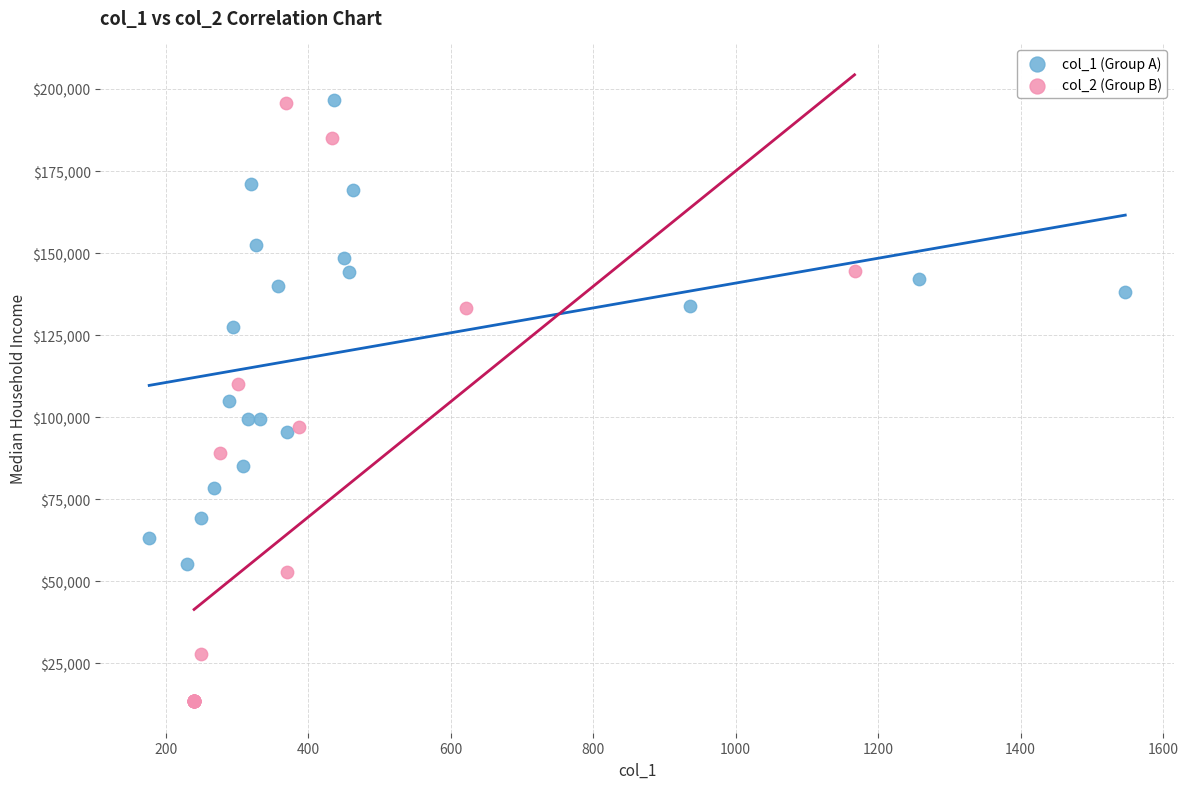

Which series contains the lowest Y value?

col_2 (Group B)